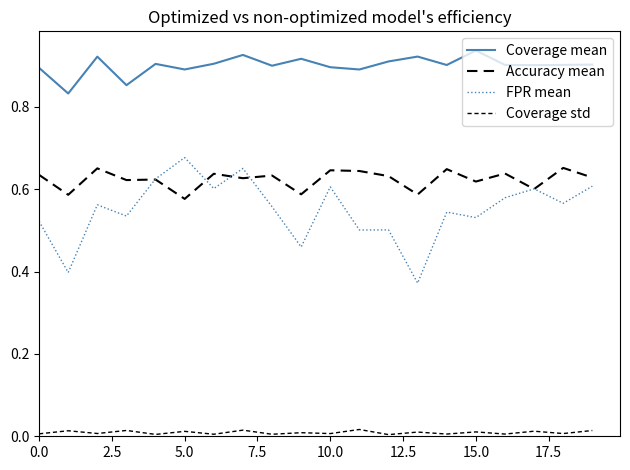

What is the difference between the second highest and minimum values in the Accuracy mean series?

0.1